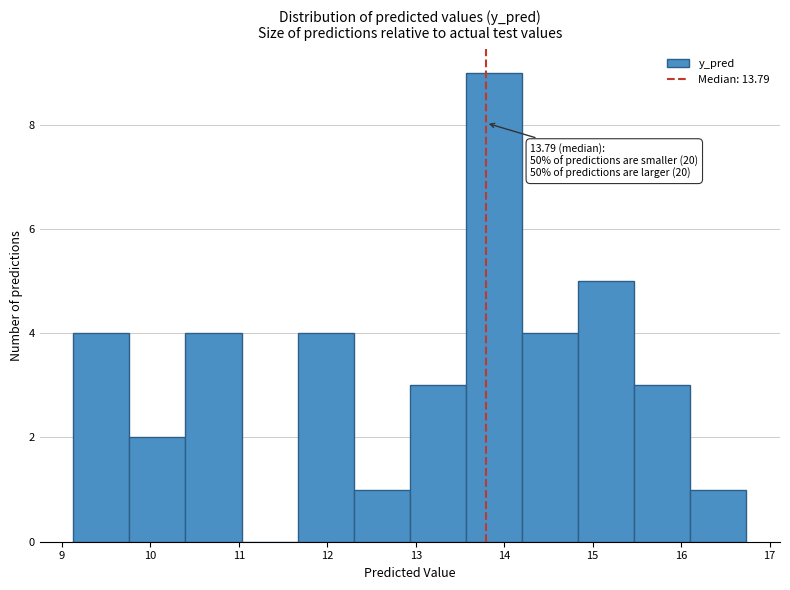

Which range on the x-axis has the tallest bar?

13.6 to 14.2